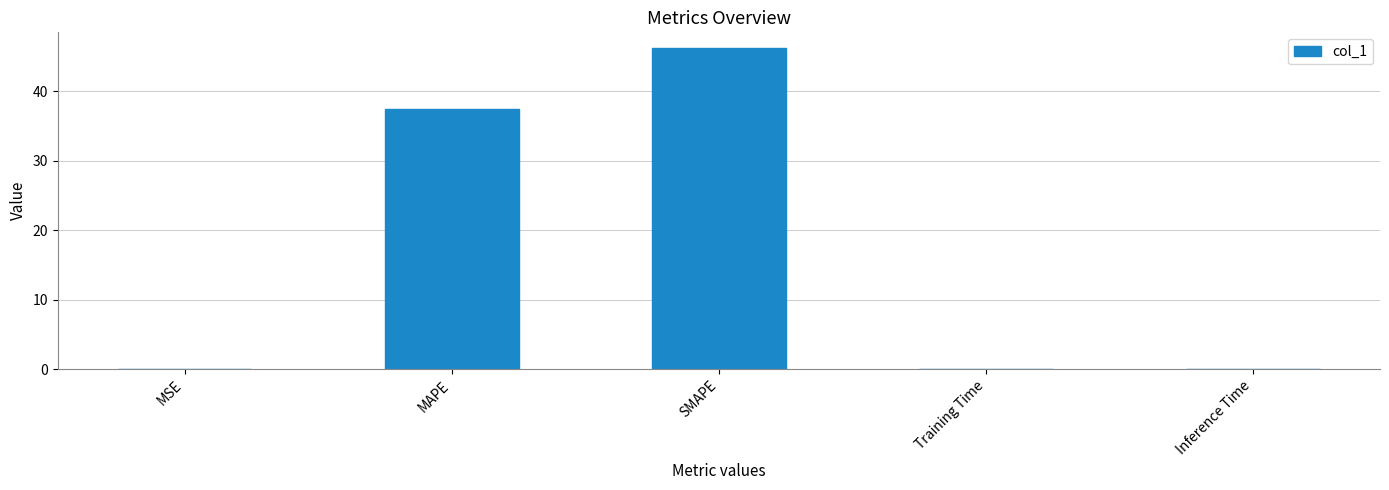

The value at MAPE is 37.5. True or false?

True